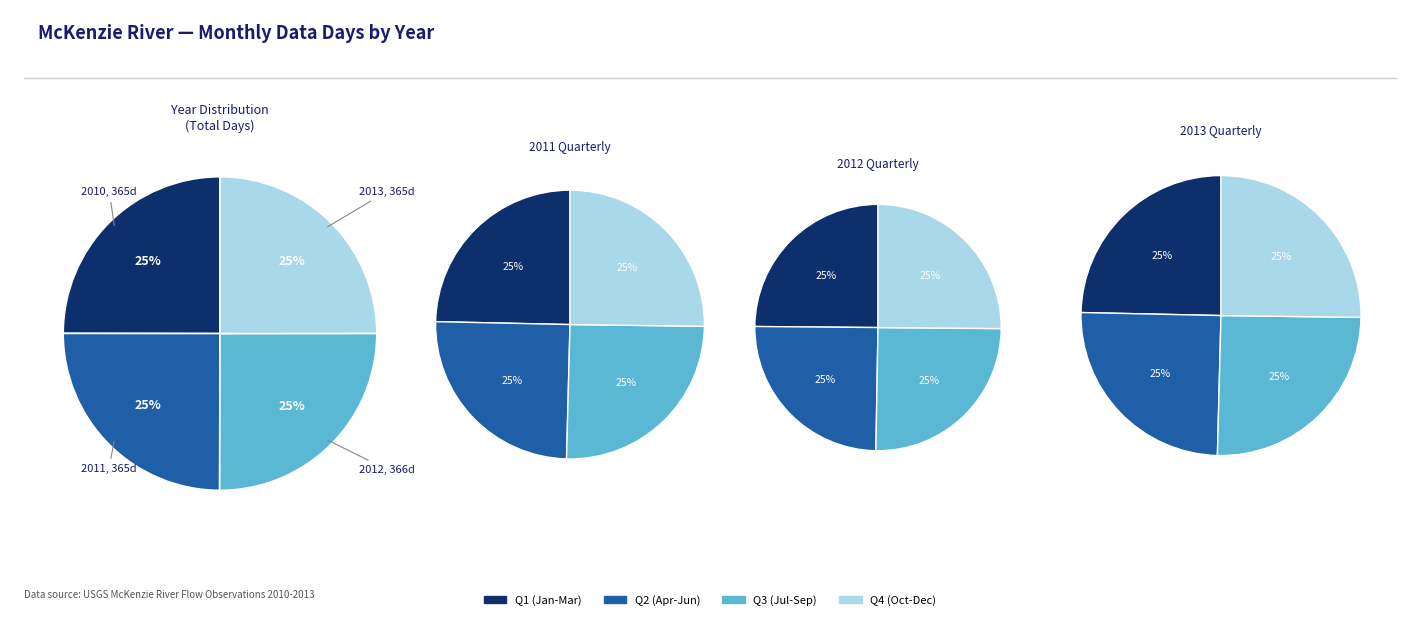

Count the number of slices in the pie.

12